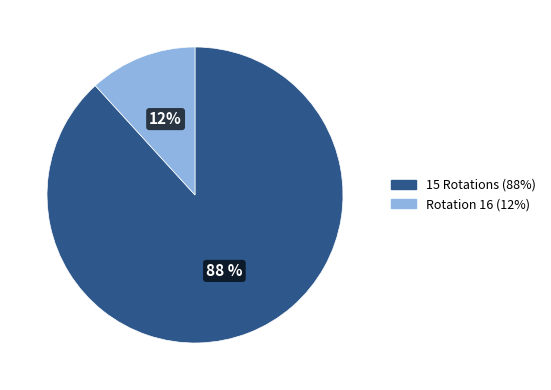

To the nearest percent, what is the difference between the largest and smallest slice percentages?

76%